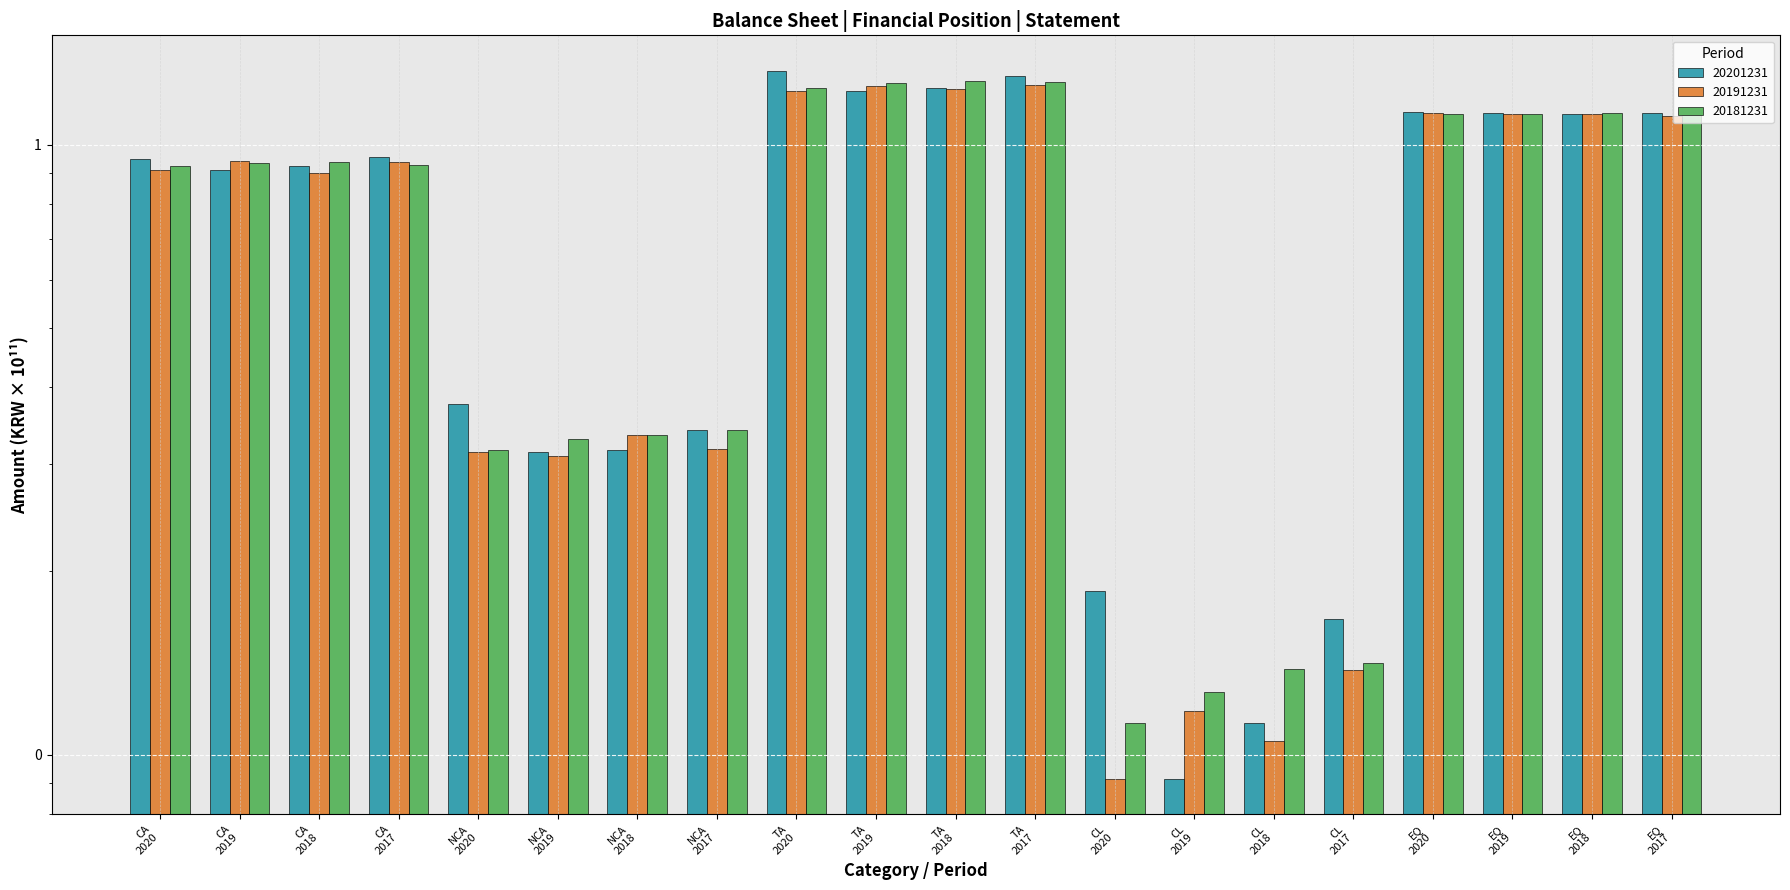

Which series has the largest range (max minus min)?

20201231